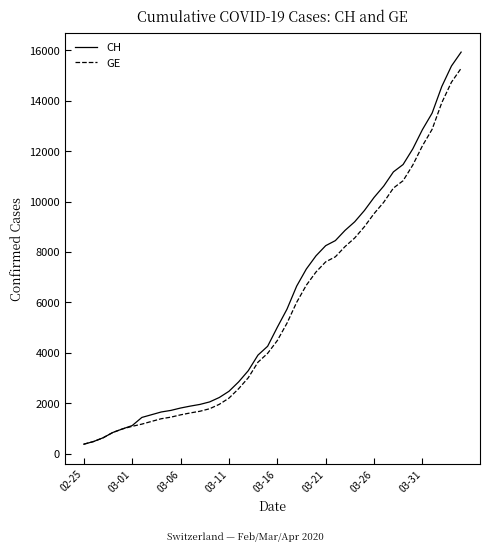

What is the minimum value for CH?

375